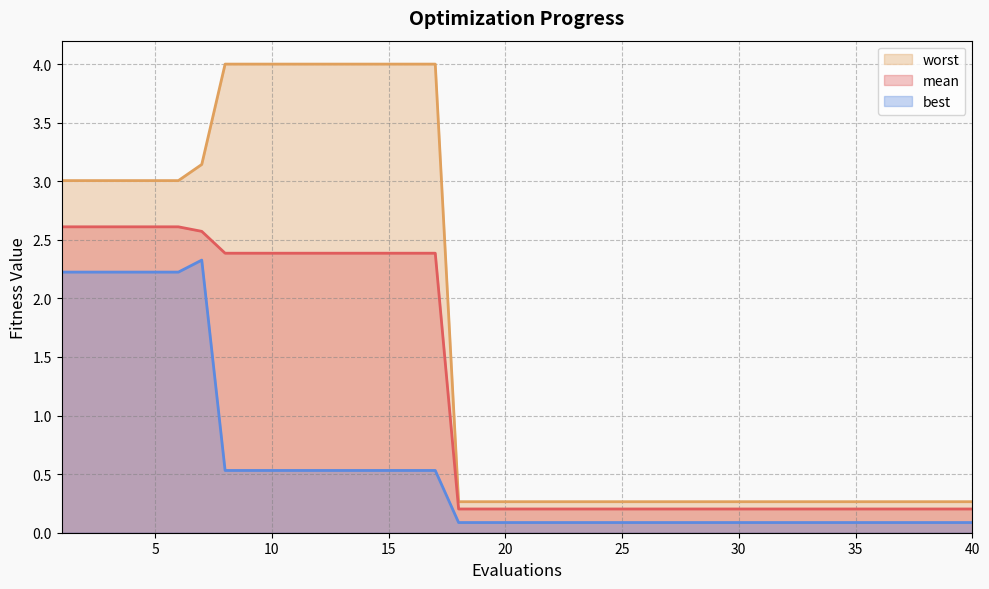

List the series in order of their overall mean, lowest first.

best, mean, worst